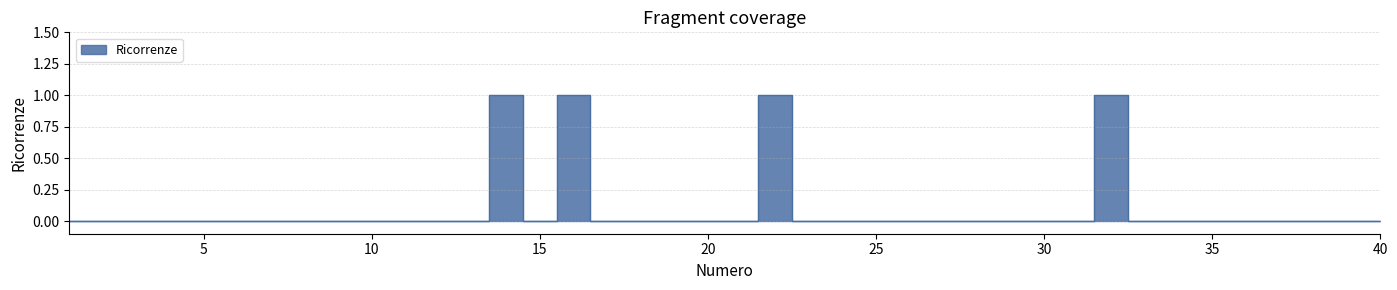

Where is the first local minimum?

15